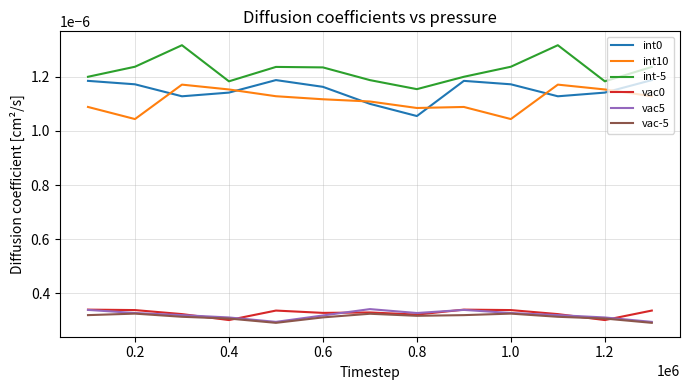

True or false: int0 and vac5 intersect in this chart.

False